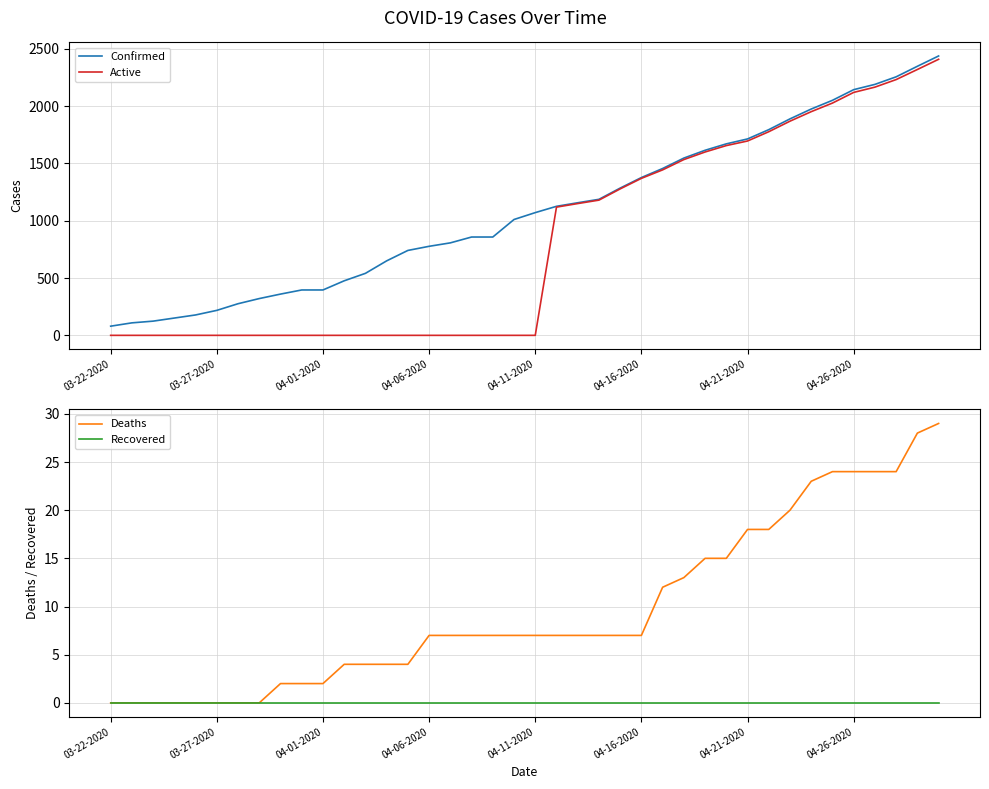

How many lines are shown in the chart?

4